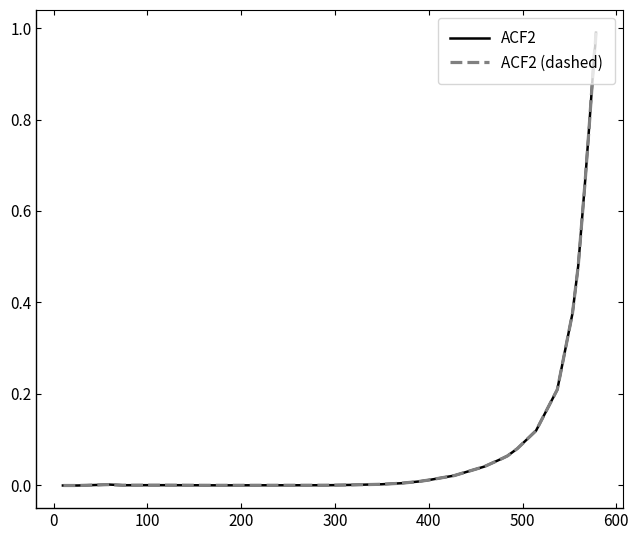

True or false: ACF2 and ACF2 (dashed) intersect in this chart.

False